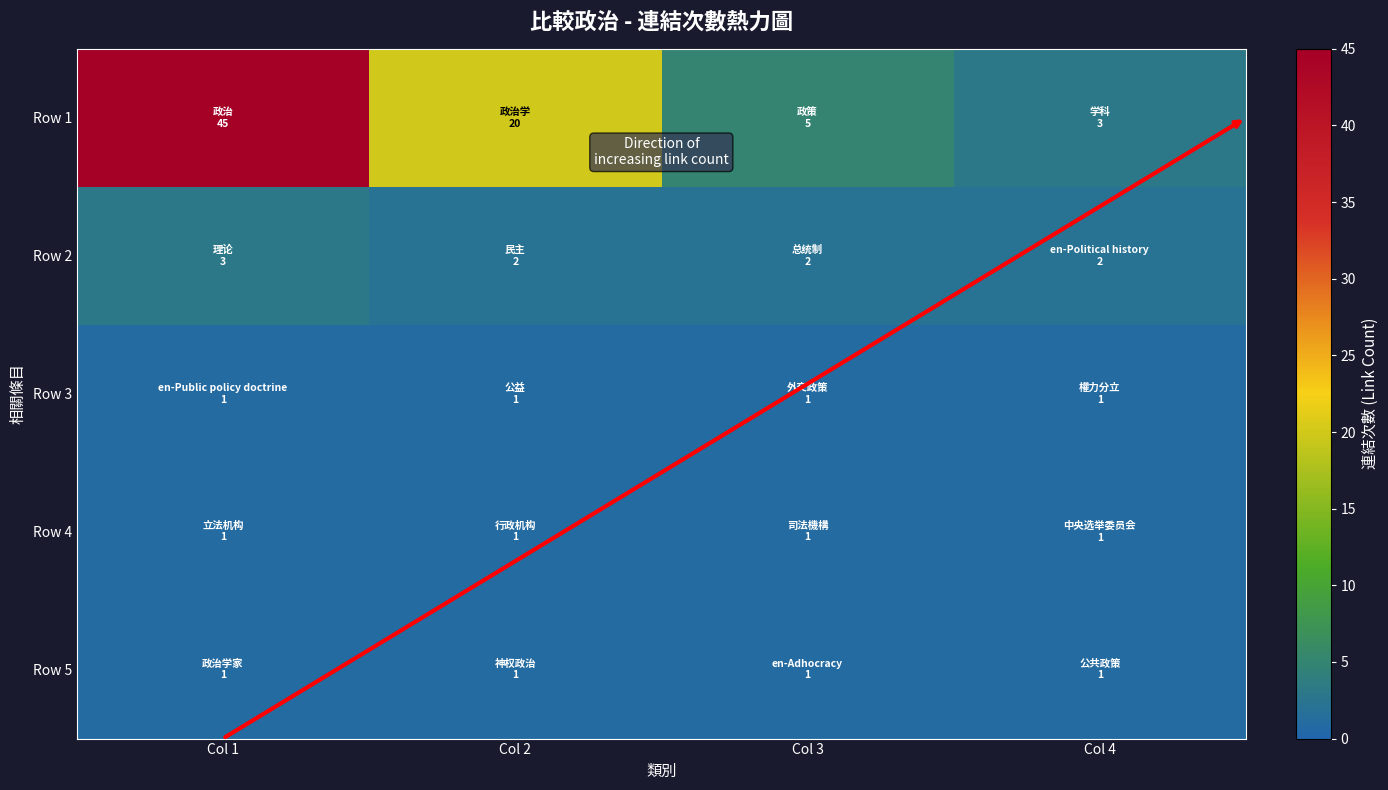

Which has a higher value, Col 4 or Col 2?

Col 2